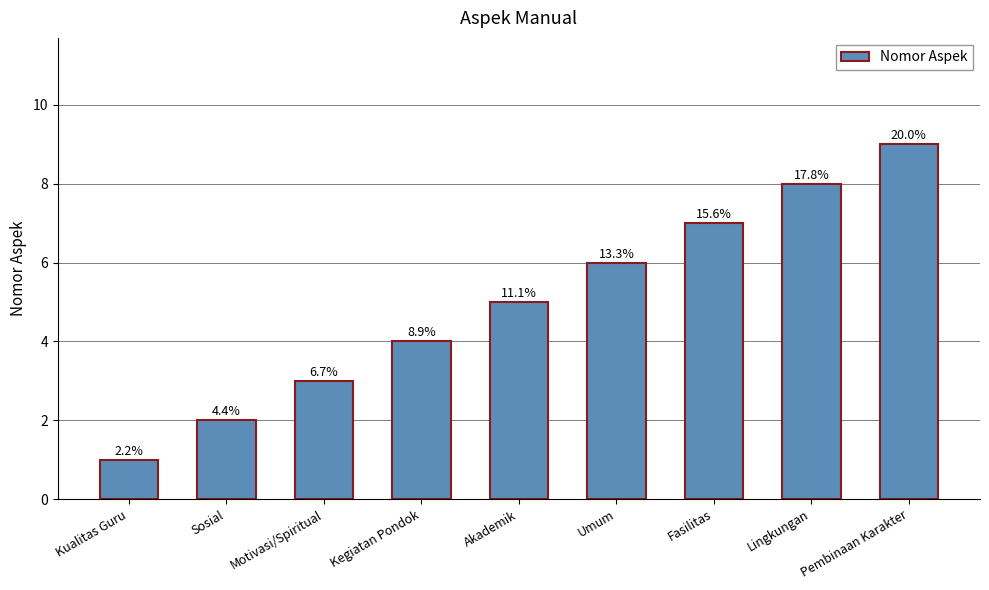

What is the label of the 5th bar from the left?

Akademik